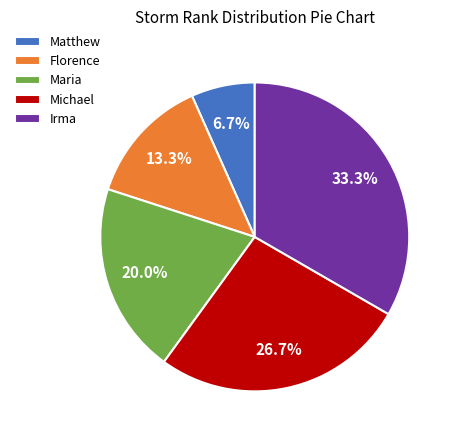

What portion of the pie excludes Michael?

73.3%